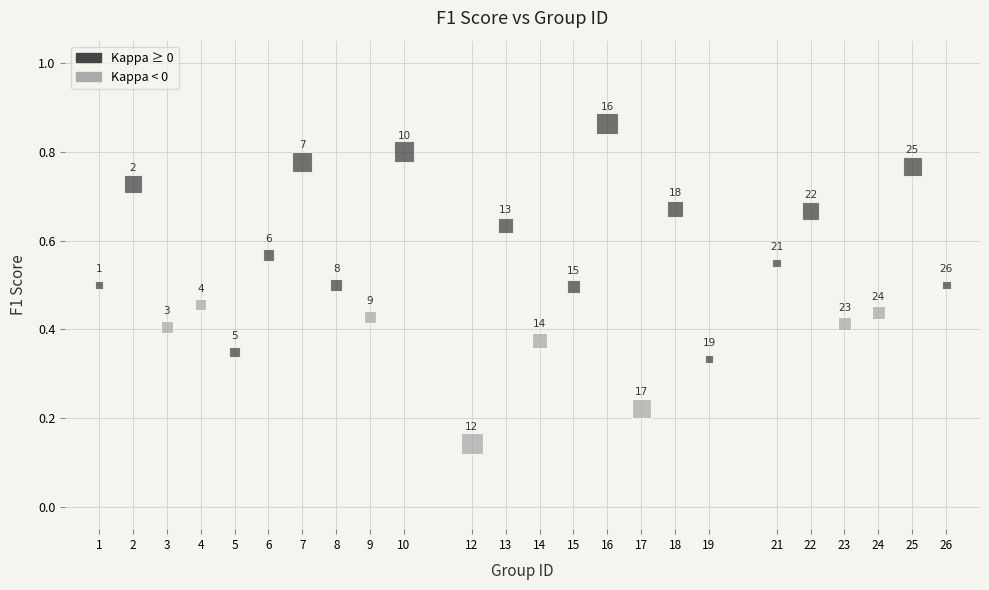

What is the range of X values (max minus min)?

25.0